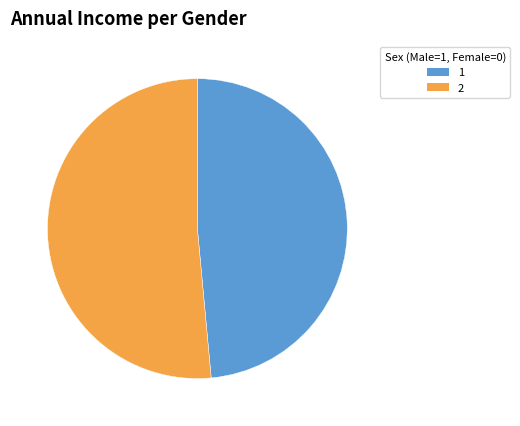

True or false: 2 accounts for 51% of the total.

True